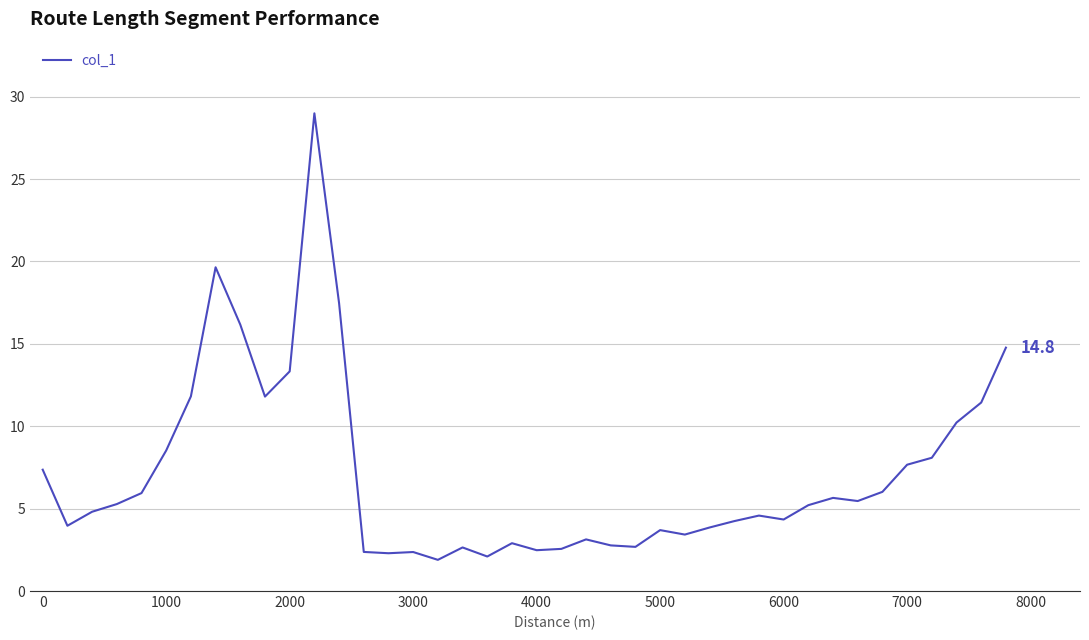

What is the greatest value displayed?

29.0